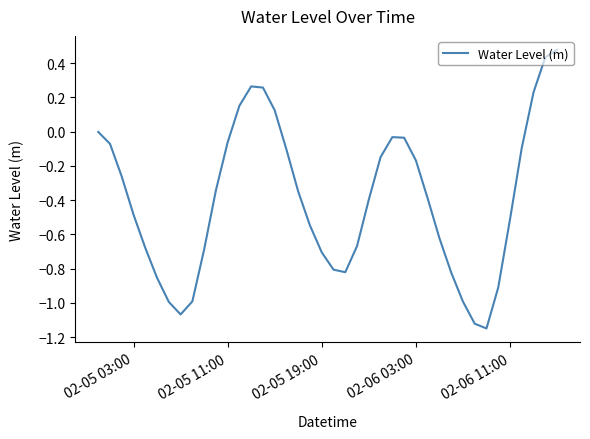

How many lines are shown in the chart?

1